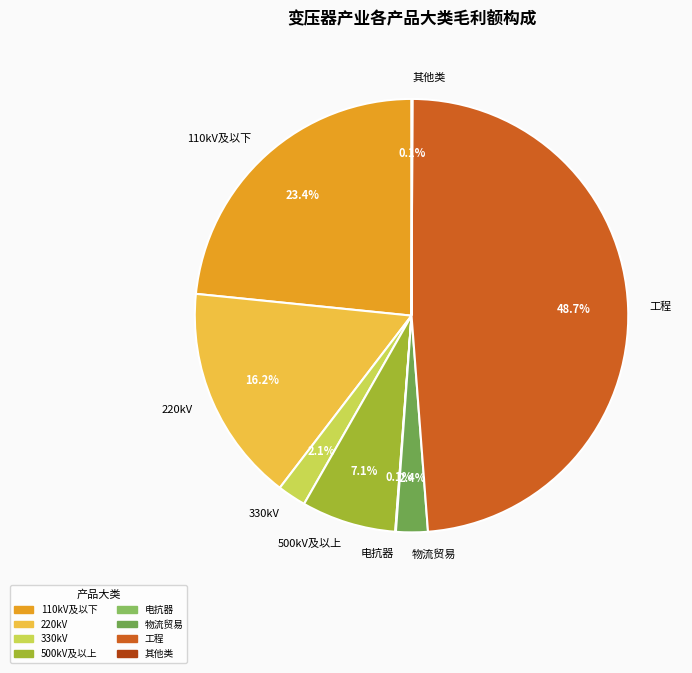

Is there a majority slice in this chart?

No